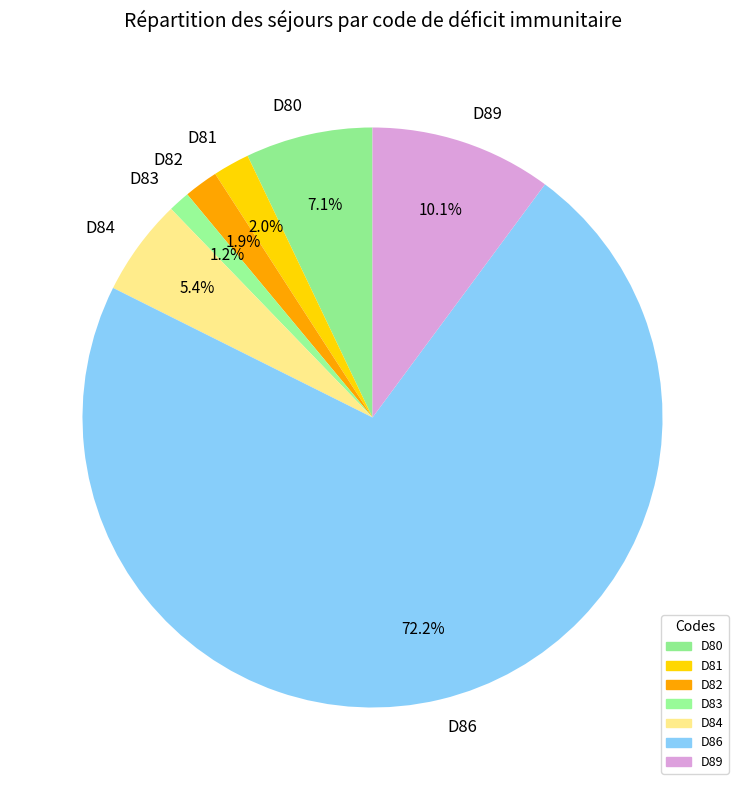

Which has a higher value, D81 or D84?

D84